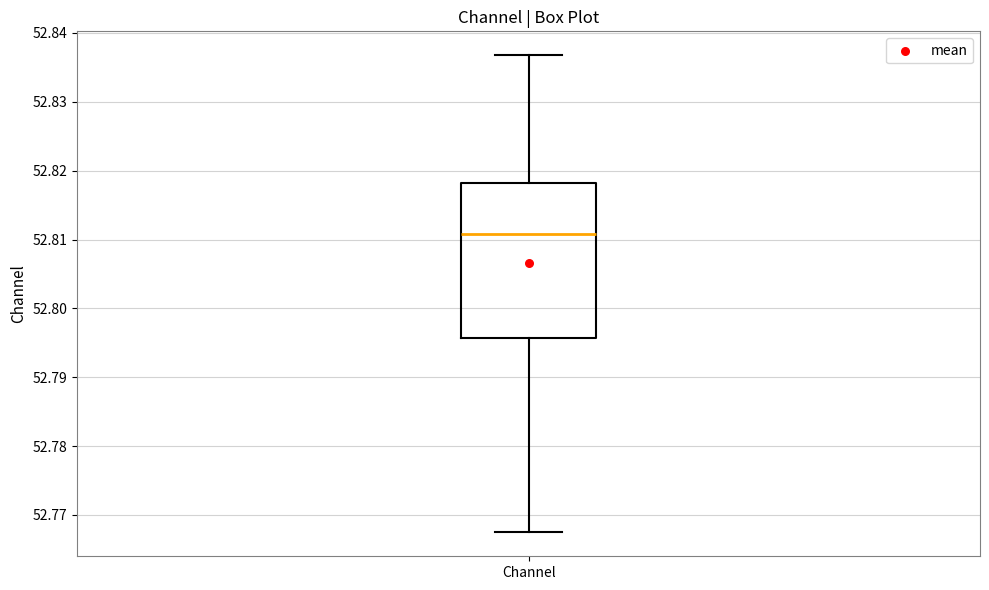

Read this box plot against the y-axis: the position of the median line, the range covered by the box, and the ends of both whiskers. The values are not printed on the chart, so give them approximately, as read against the axis.

median 52.811, box 52.796 to 52.818, whiskers 52.767 to 52.837